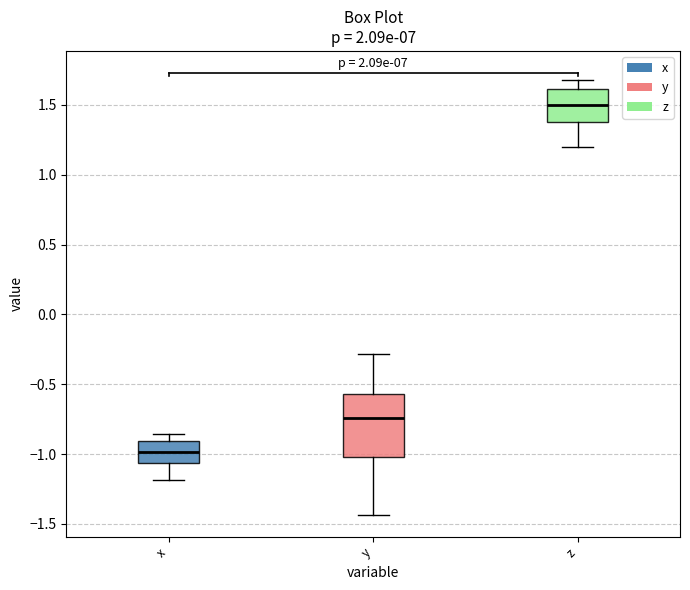

Reading left to right, read every box against the y-axis: the position of its median line, the range the box covers, and the ends of its whiskers. The values are not printed on the chart, so give them approximately, as read against the axis.

x: median -1.00, box -1.05 to -0.90, whiskers -1.20 to -0.85
y: median -0.75, box -1.00 to -0.55, whiskers -1.45 to -0.30
z: median 1.50, box 1.40 to 1.60, whiskers 1.20 to 1.70